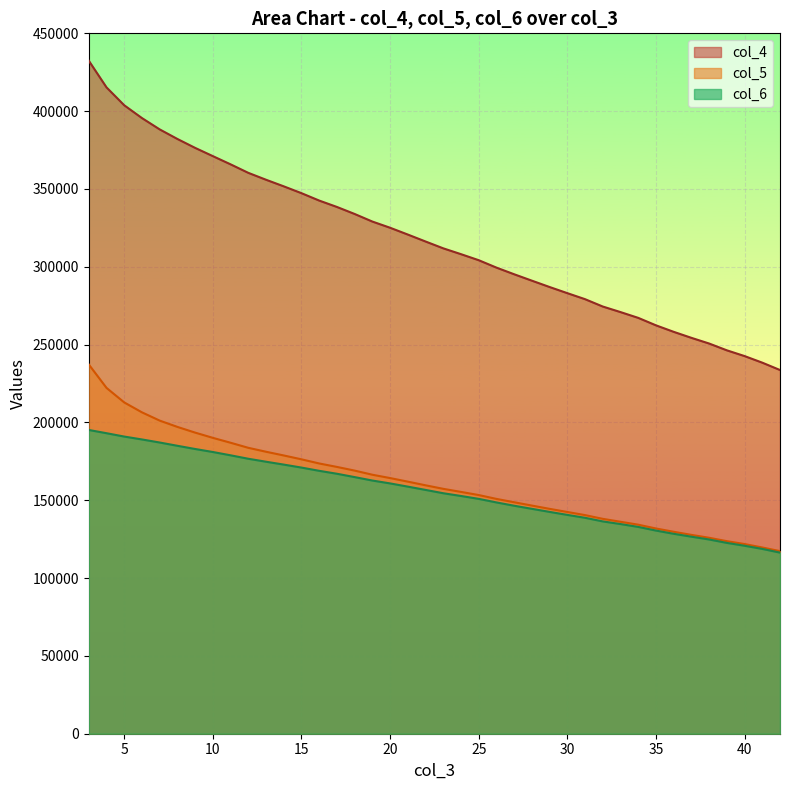

Between 5 and 24, which series saw the biggest shift?

col_4